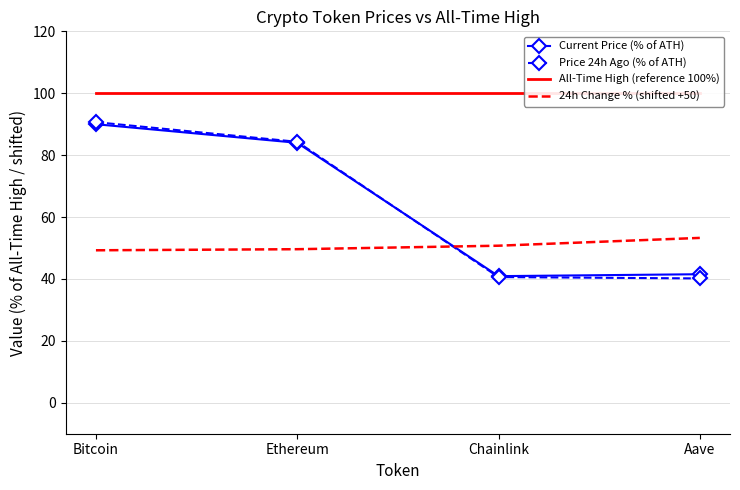

Rank the series at Bitcoin from highest to lowest value.

All-Time High (reference 100%), Price 24h Ago (% of ATH), Current Price (% of ATH), 24h Change % (shifted +50)